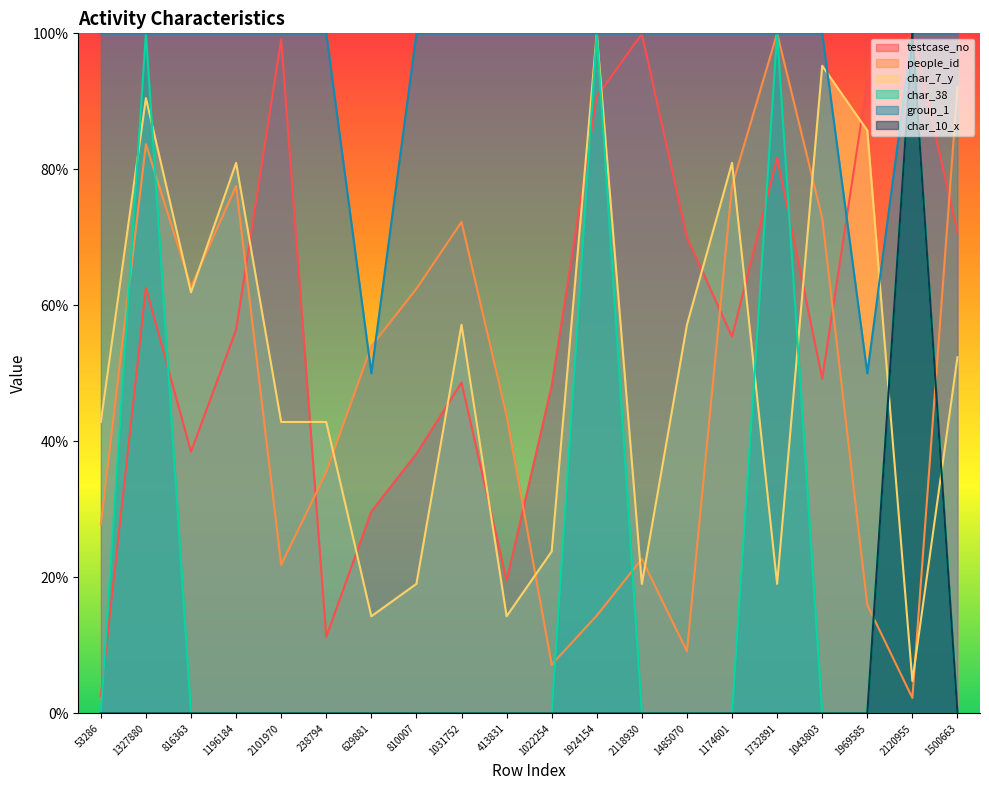

Reading right to left, what are all the values shown in this chart?

testcase_no: 70.8	100.0	92.9	49.2	81.7	55.4	70.0	99.9	90.7	48.2	19.5	48.6	38.2	29.7	11.3	99.1	56.4	38.5	62.6	2.5
people_id: 92.1	2.3	16.0	72.8	100.0	77.6	9.1	22.7	14.4	7.2	43.8	72.3	62.4	54.0	35.5	21.9	77.6	62.7	83.7	27.8
char_7_y: 52.4	4.8	85.7	95.2	19.0	81.0	57.1	19.0	100.0	23.8	14.3	57.1	19.0	14.3	42.9	42.9	81.0	61.9	90.5	42.9
char_38: 0.0	100.0	0.0	0.0	100.0	0.0	0.0	0.0	100.0	0.0	0.0	0.0	0.0	0.0	0.0	0.0	0.0	0.0	100.0	0.0
group_1: 100.0	100.0	50.0	100.0	100.0	100.0	100.0	100.0	100.0	100.0	100.0	100.0	100.0	50.0	100.0	100.0	100.0	100.0	100.0	100.0
char_10_x: 0.0	100.0	0.0	0.0	0.0	0.0	0.0	0.0	0.0	0.0	0.0	0.0	0.0	0.0	0.0	0.0	0.0	0.0	0.0	0.0